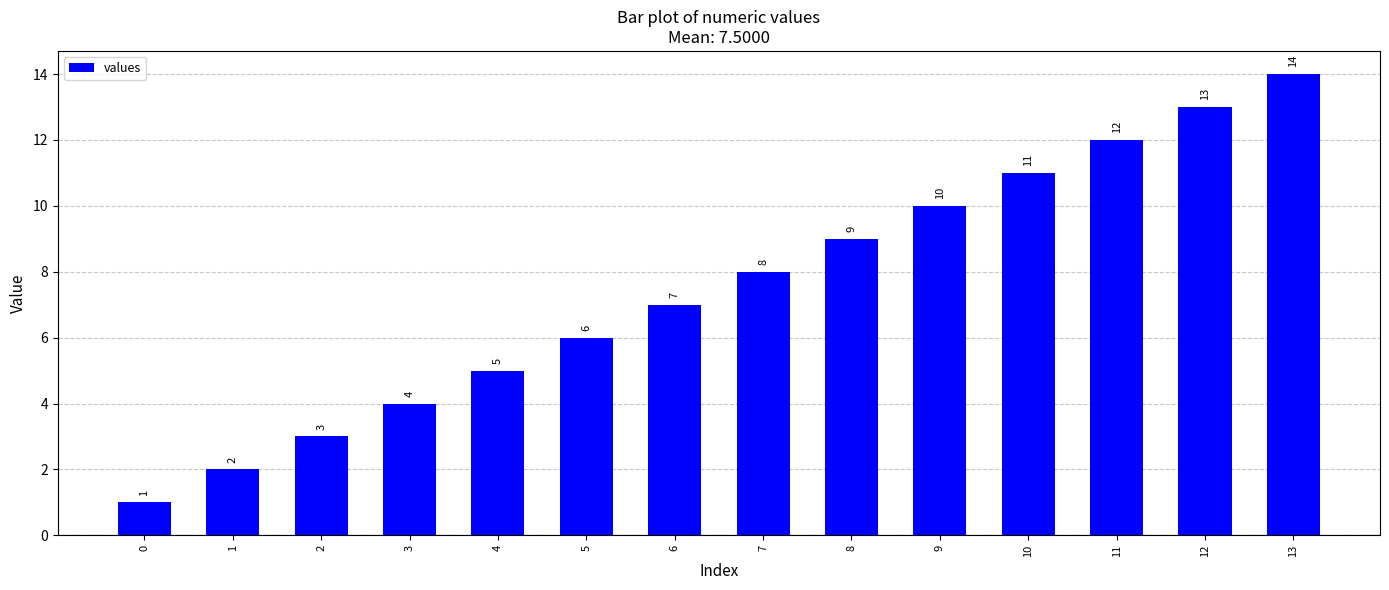

List the labels in order of value, smallest first.

0, 1, 2, 3, 4, 5, 6, 7, 8, 9, 10, 11, 12, 13